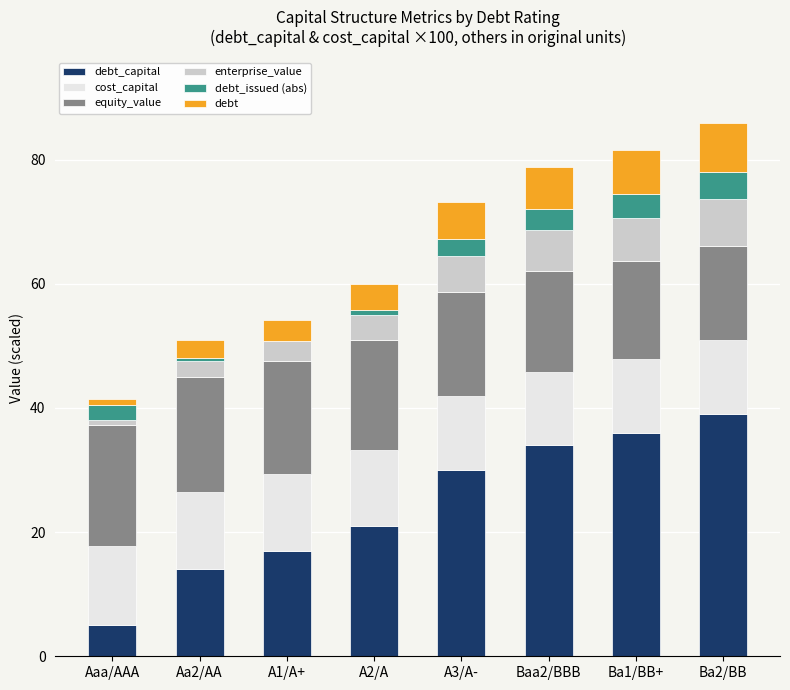

What is the total value across all series at A2/A?

60.0